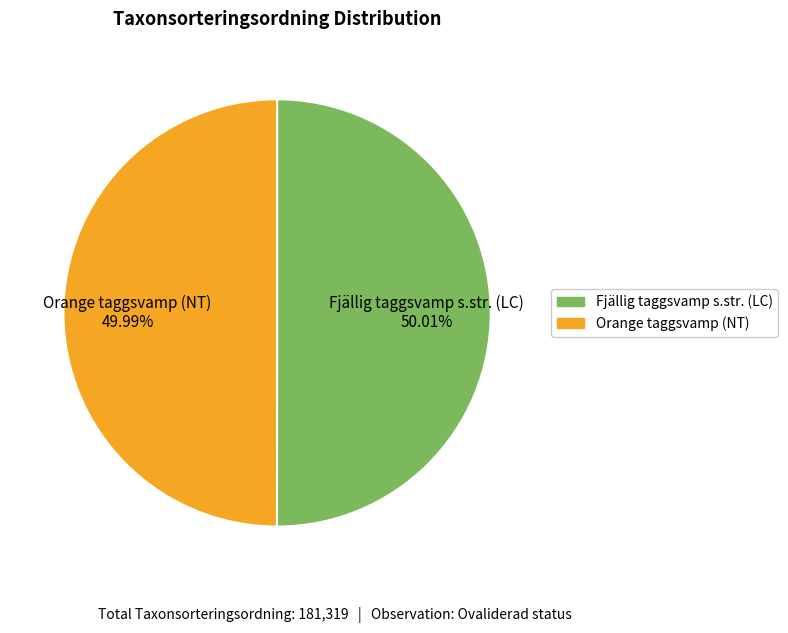

To the nearest percent, what is the average slice percentage?

50%